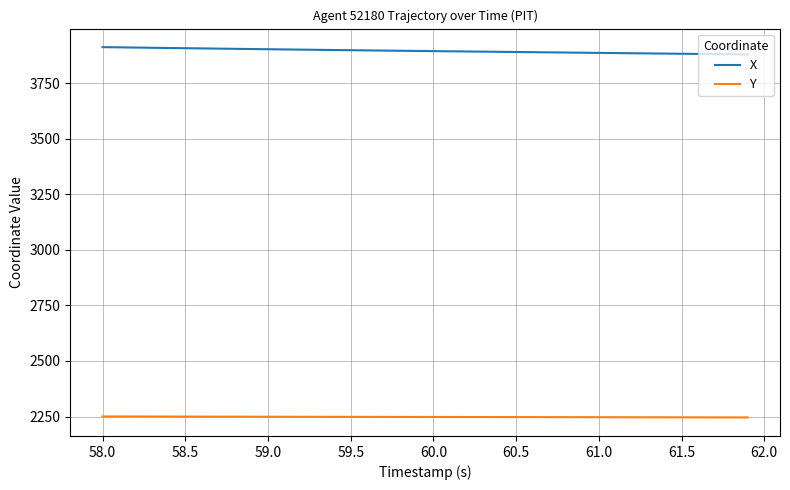

True or false: Y and X cross at least once.

False